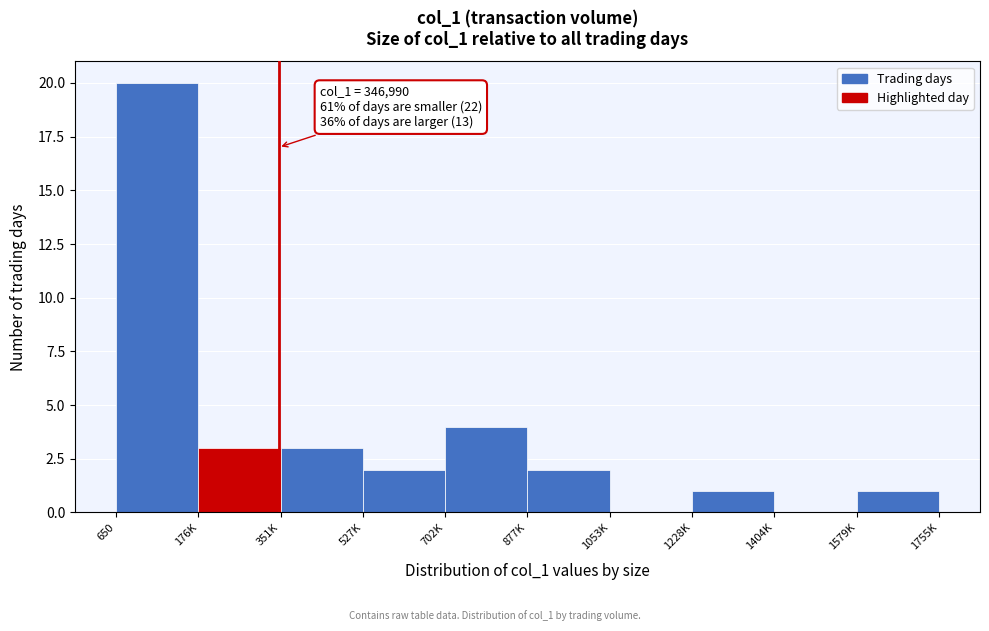

Reading right to left, extract all data points from this chart.

1579K=1	1404K=0	1228K=1	1053K=0	877K=2	702K=4	527K=2	351K=3	176K=3	650=20